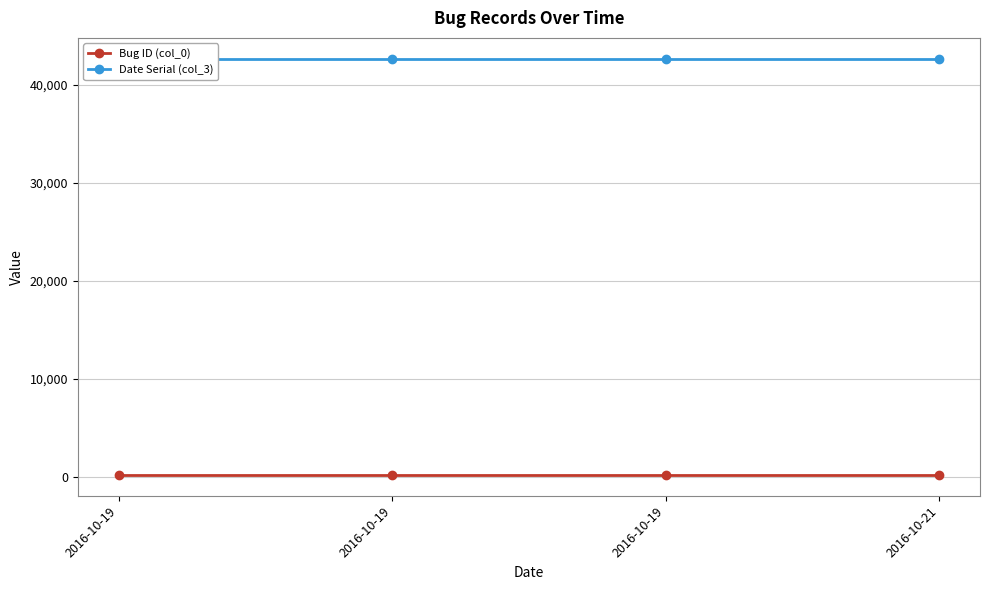

Rank the categories by Bug ID (col_0) value from lowest to highest.

2016-10-19, 2016-10-19, 2016-10-19, 2016-10-21